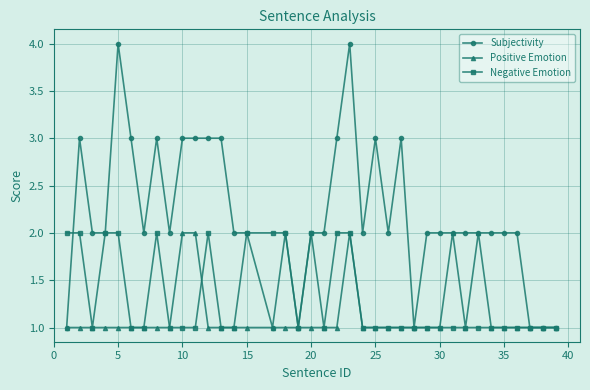

What is the value of the Negative Emotion point at the 16th from the left?

2